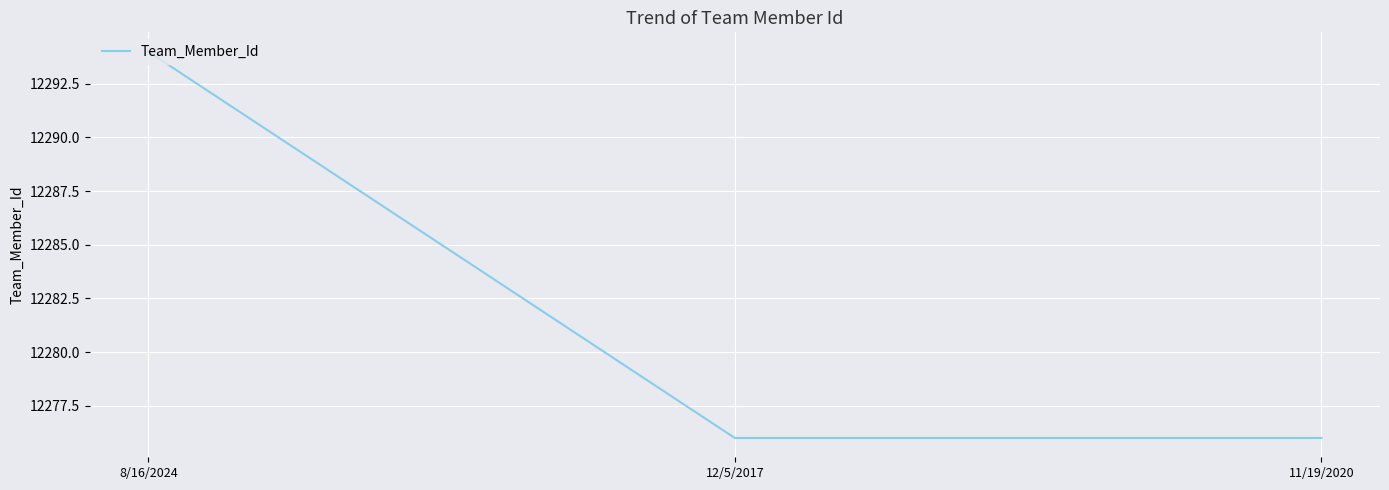

What is the ratio of the value at 8/16/2024 to the value at 12/5/2017?

1.0